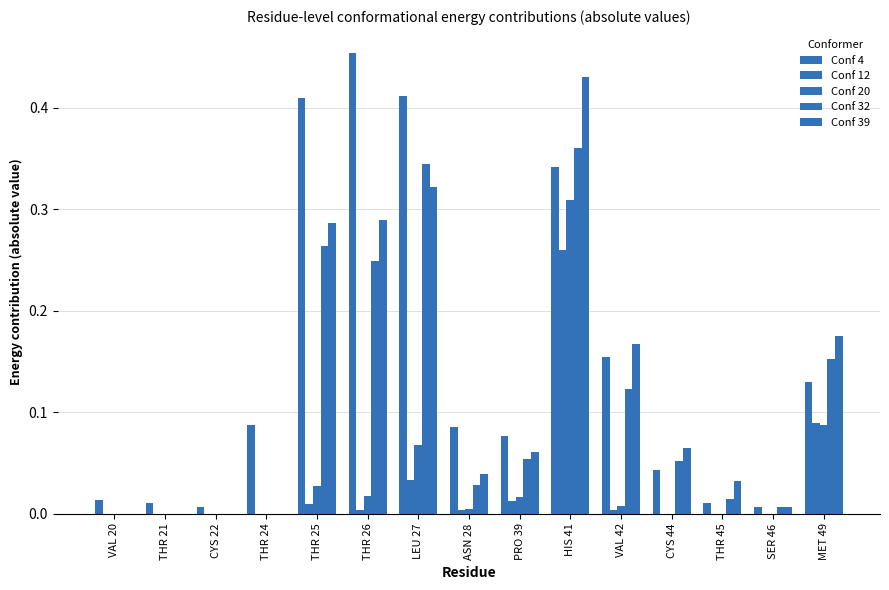

Reading left to right, extract all data points from this chart.

Conf 4: 0.0	0.0	0.0	0.1	0.4	0.5	0.4	0.1	0.1	0.3	0.2	0.0	0.0	0.0	0.1
Conf 12: 0.0	0.0	0.0	0.0	0.0	0.0	0.0	0.0	0.0	0.3	0.0	0.0	0.0	0.0	0.1
Conf 20: 0.0	0.0	0.0	0.0	0.0	0.0	0.1	0.0	0.0	0.3	0.0	0.0	0.0	0.0	0.1
Conf 32: 0.0	0.0	0.0	0.0	0.3	0.2	0.3	0.0	0.1	0.4	0.1	0.1	0.0	0.0	0.2
Conf 39: 0.0	0.0	0.0	0.0	0.3	0.3	0.3	0.0	0.1	0.4	0.2	0.1	0.0	0.0	0.2